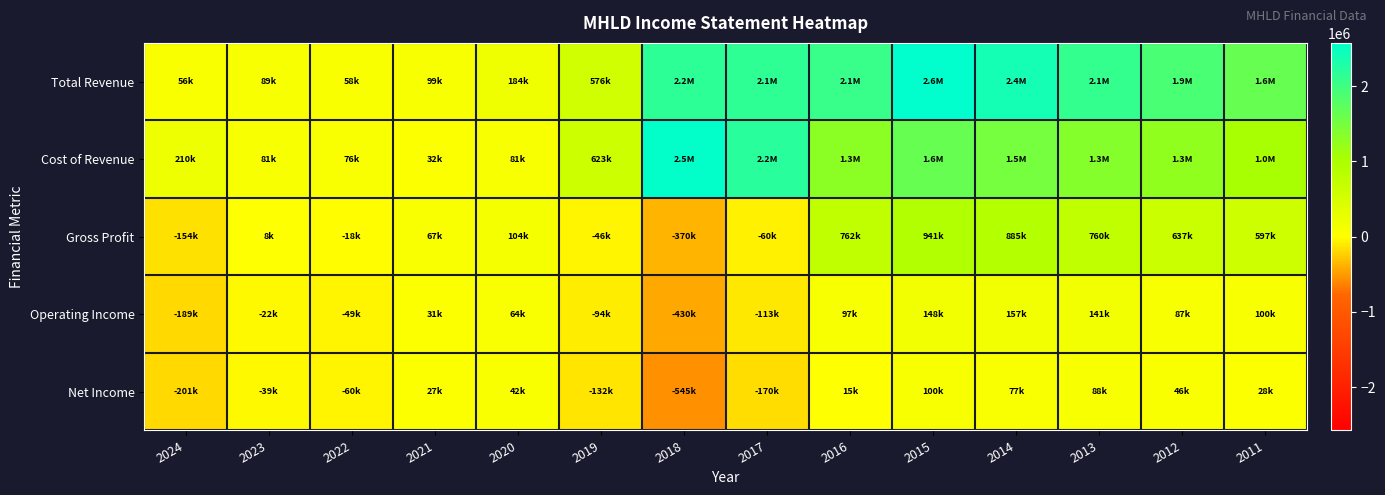

Reading left to right, transcribe all the data shown in this chart.

Total Revenue: 2024=56400	2023=89200	2022=58100	2021=98700	2020=184100	2019=576100	2018=2164800	2017=2138800	2016=2051900	2015=2574200	2014=2383500	2013=2110100	2012=1899800	2011=1640400
Cost of Revenue: 2024=210400	2023=80700	2022=76500	2021=32100	2020=80600	2019=622600	2018=2534900	2017=2199200	2016=1289500	2015=1633600	2014=1498300	2013=1349600	2012=1262300	2011=1043100
Gross Profit: 2024=-154000	2023=8500	2022=-18400	2021=66600	2020=103500	2019=-46500	2018=-370100	2017=-60400	2016=762400	2015=940600	2014=885300	2013=760400	2012=637400	2011=597400
Operating Income: 2024=-189300	2023=-22300	2022=-49300	2021=30600	2020=64400	2019=-93700	2018=-429500	2017=-113400	2016=96600	2015=147600	2014=157400	2013=141400	2012=87200	2011=99600
Net Income: 2024=-201000	2023=-38600	2022=-60000	2021=26600	2020=41800	2019=-131900	2018=-544600	2017=-169900	2016=15200	2015=100100	2014=77000	2013=87800	2012=46500	2011=28500